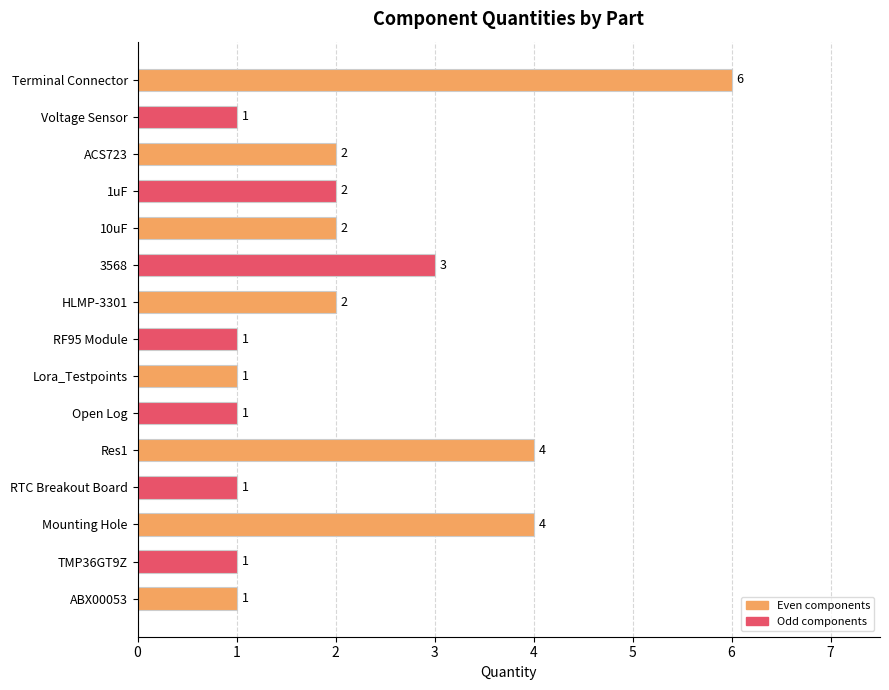

Where is the data nearest to the value 3?

3568